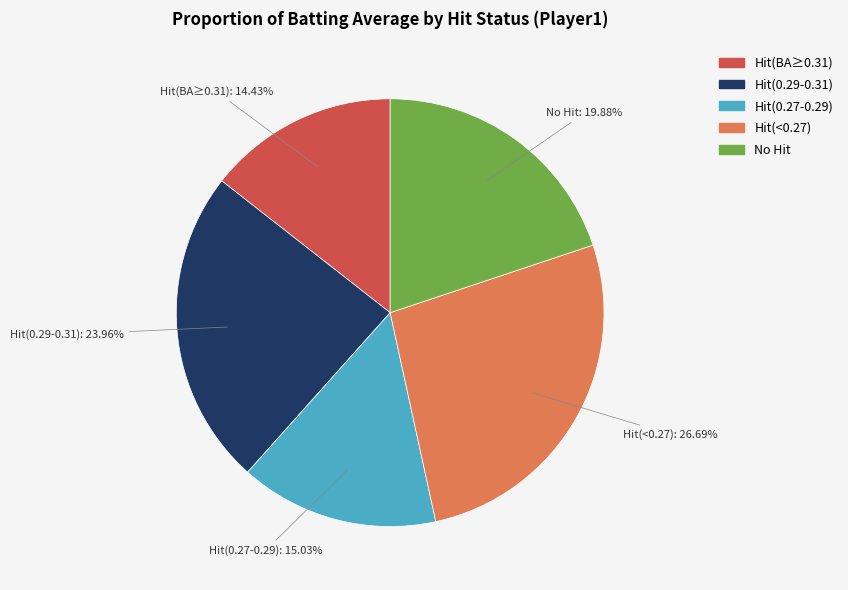

What is the ratio of the value at Hit(BA≥0.31) to the value at No Hit?

0.7